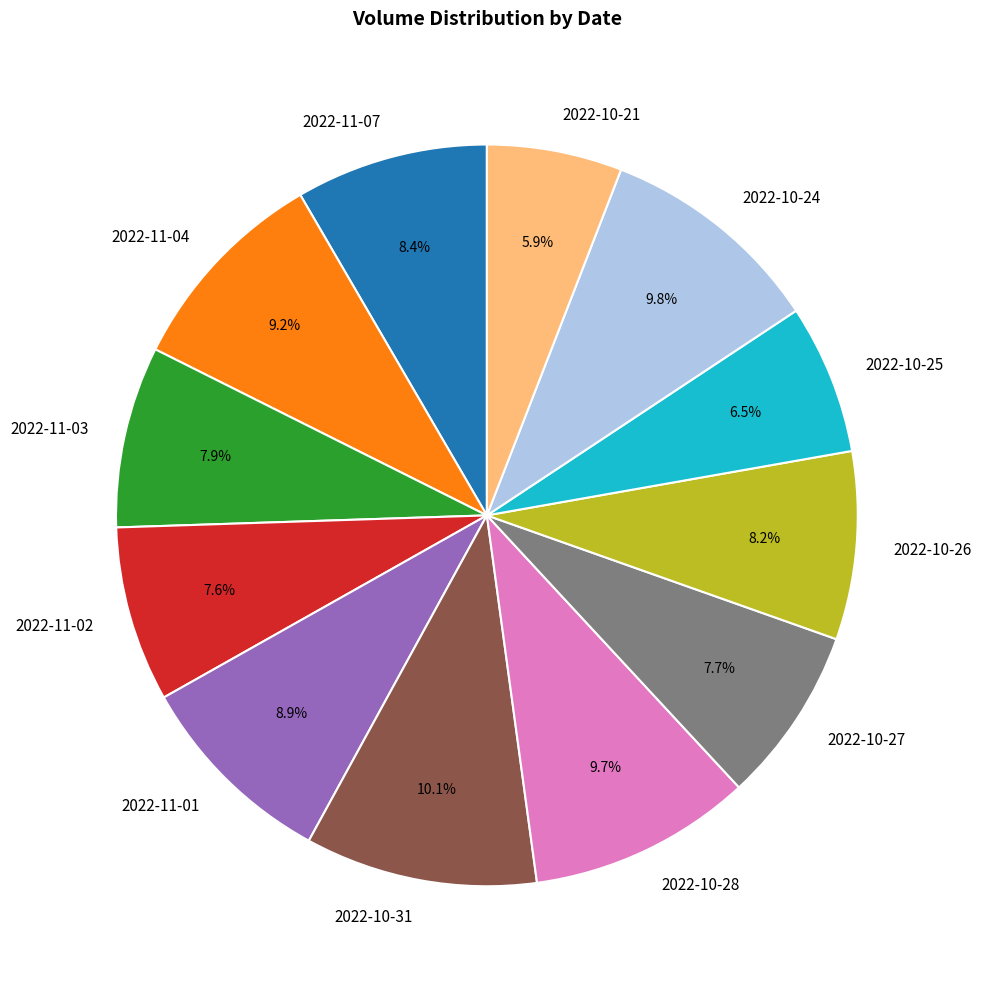

Does 2022-10-27 represent more than half of the total?

No